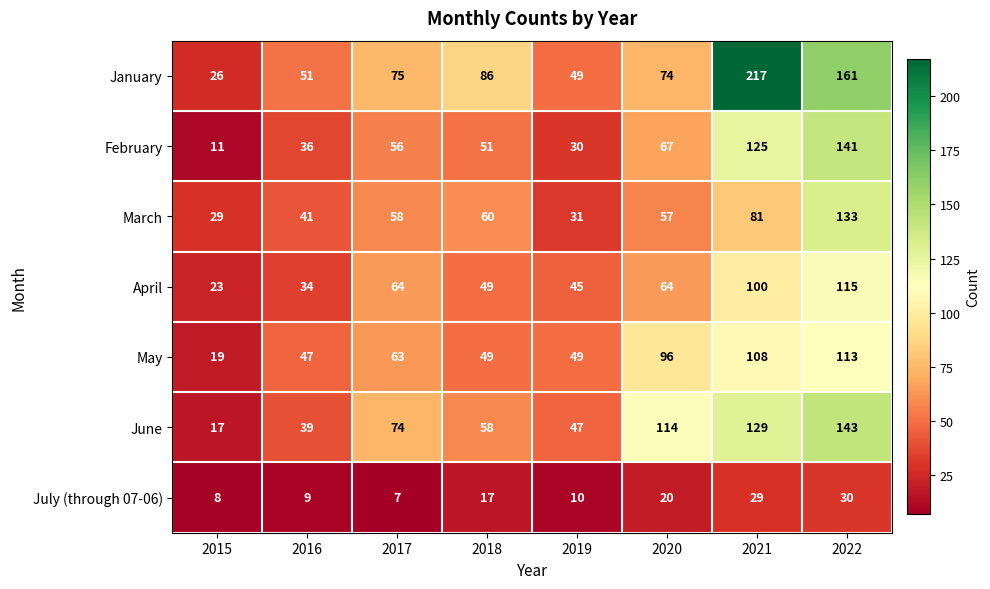

What is the sum of the July (through 07-06) values at 2016 and 2017?

16